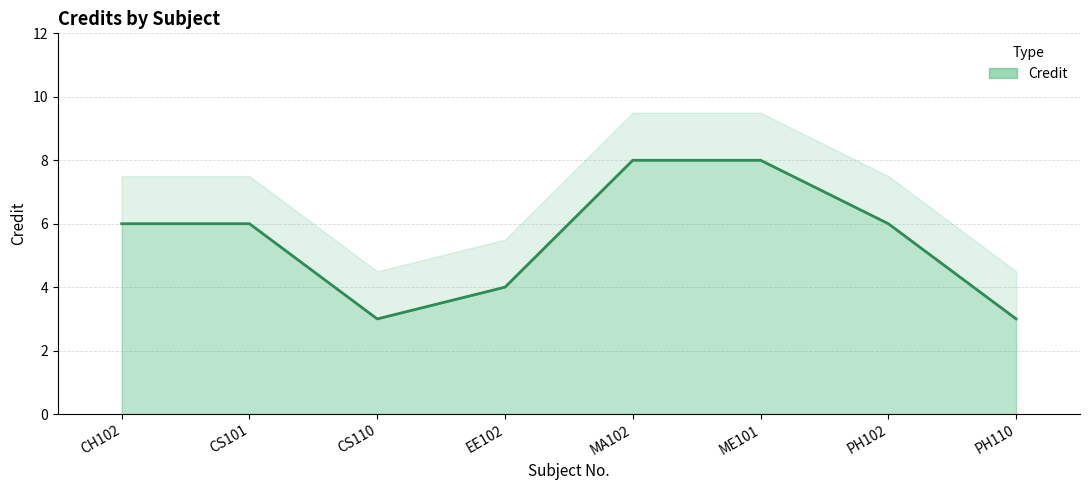

Count the number of values greater than 6.

2